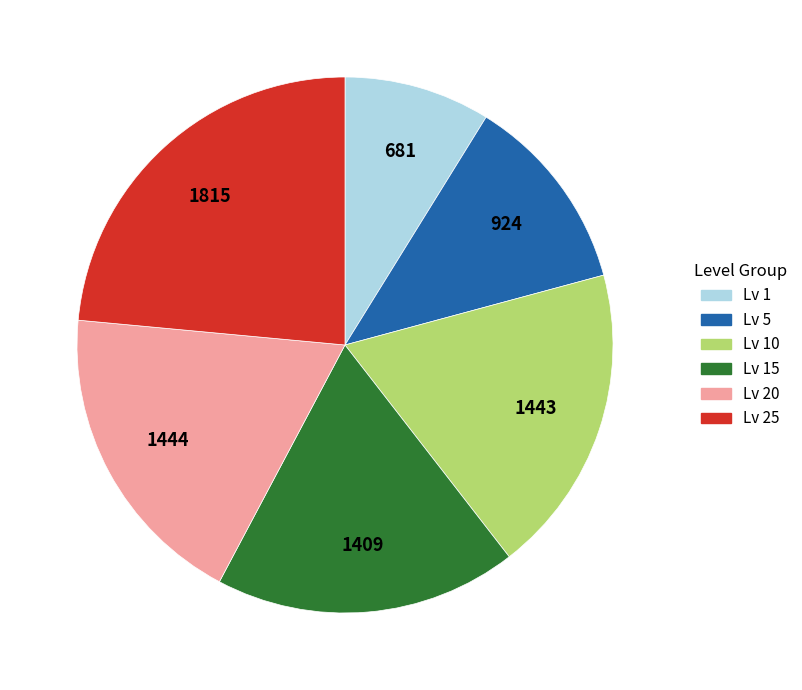

Is there a majority slice in this chart?

No